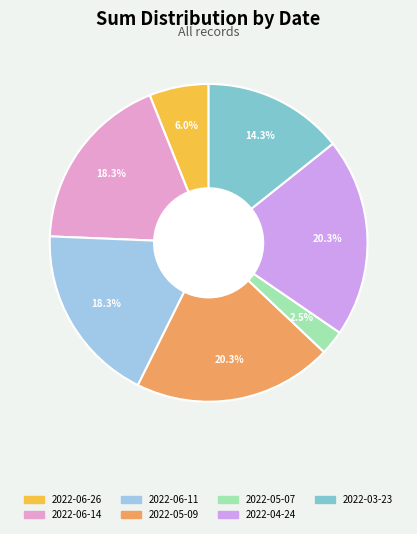

Is 2022-03-23 the majority of the pie?

No